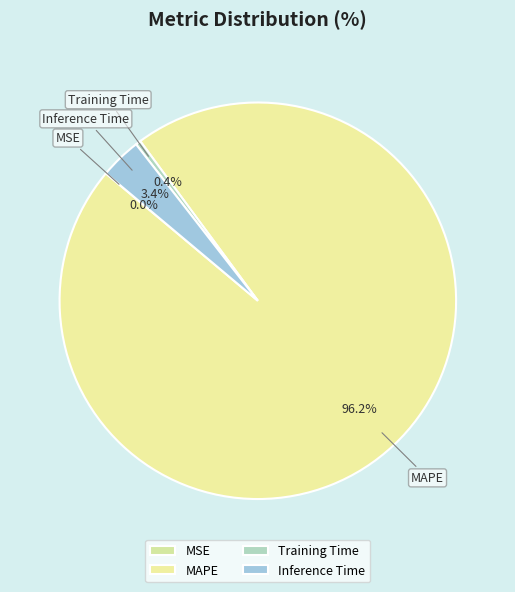

Does any single category account for the majority?

Yes